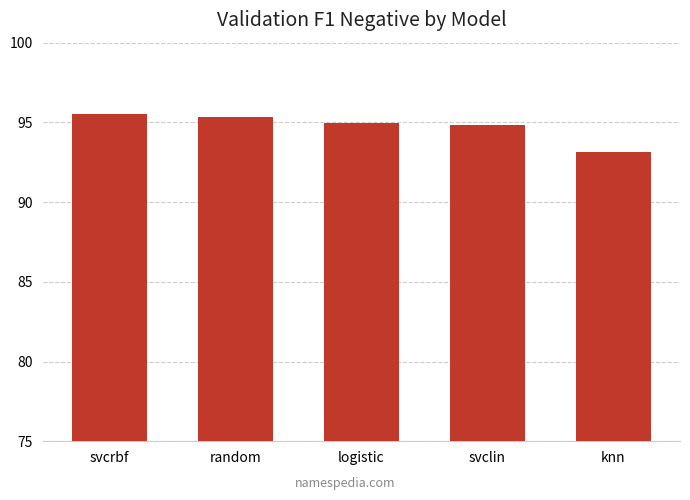

Where does the data first go above 94?

svcrbf